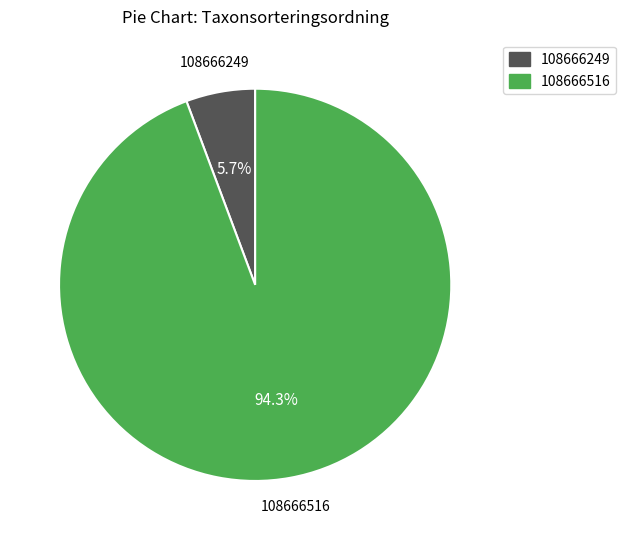

Which category accounts for the majority?

108666516